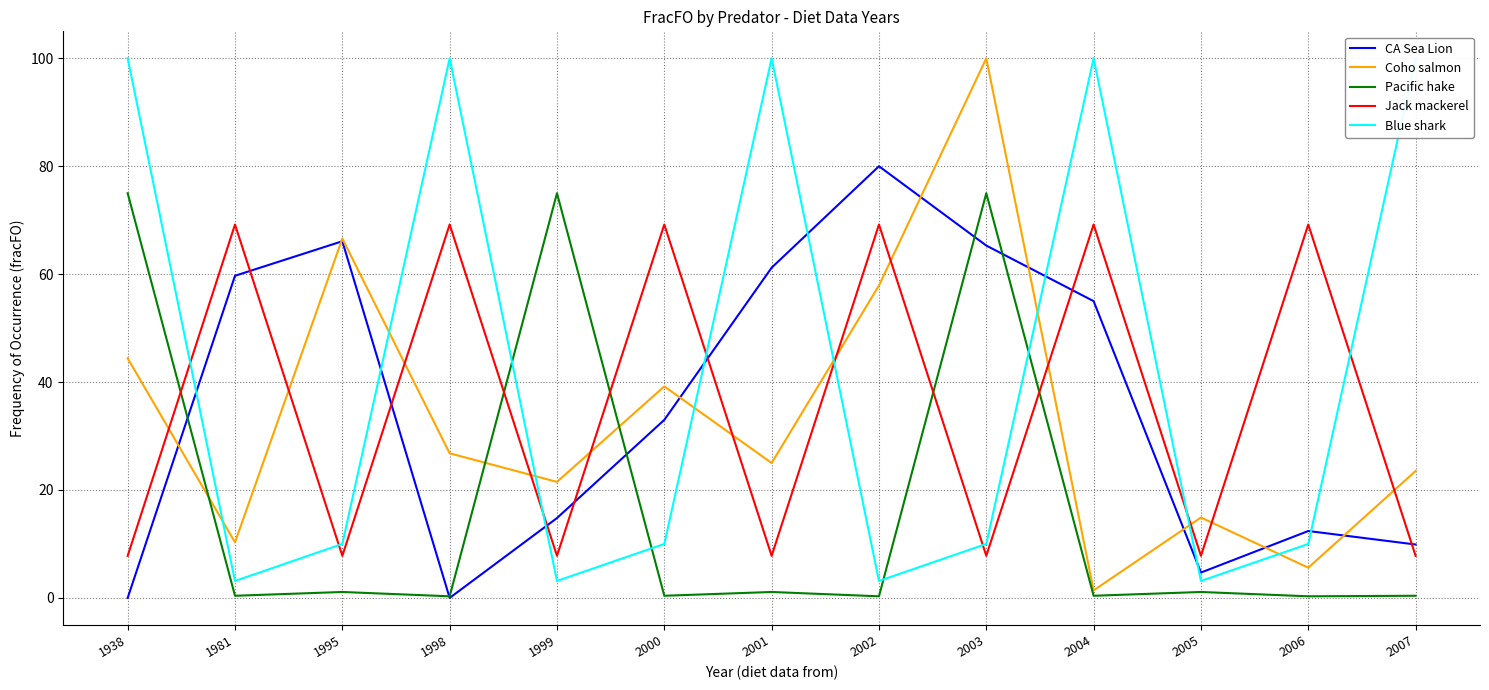

Which category has the highest value in the Blue shark series?

1938